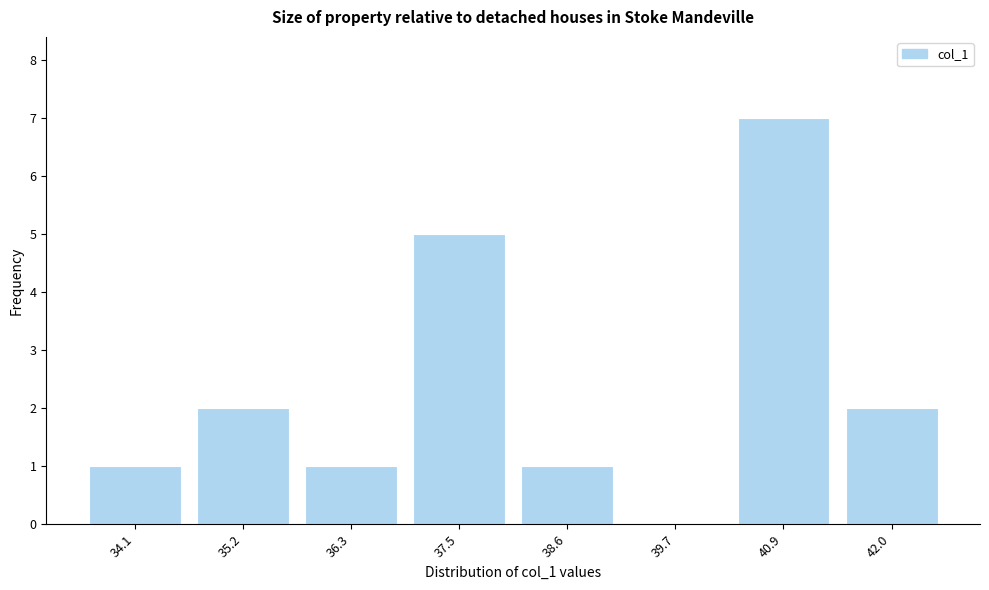

Reading left to right, list all the values displayed in this chart.

34.1=1	35.2=2	36.3=1	37.5=5	38.6=1	39.7=0	40.9=7	42.0=2